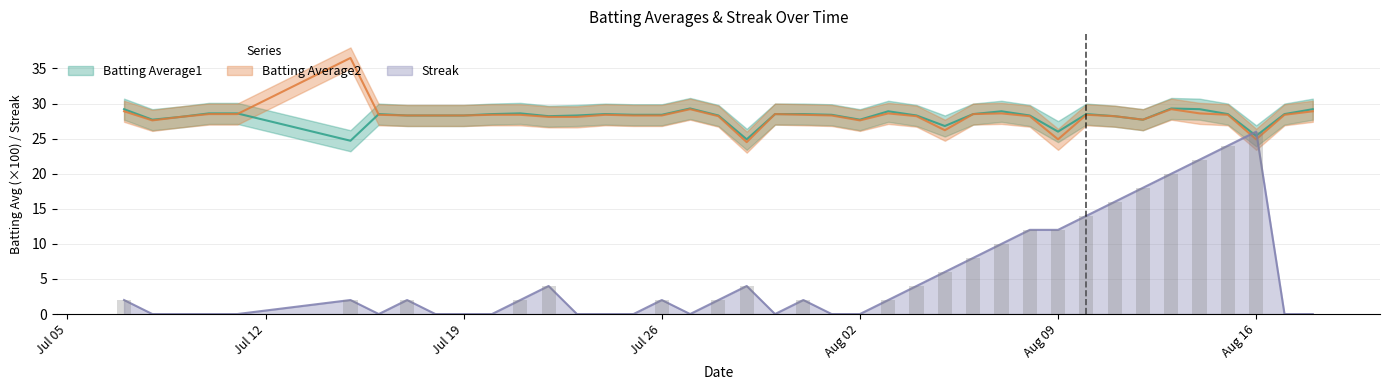

What is the sum of the Streak values at 2010-07-20 and 2010-08-06?

8.0